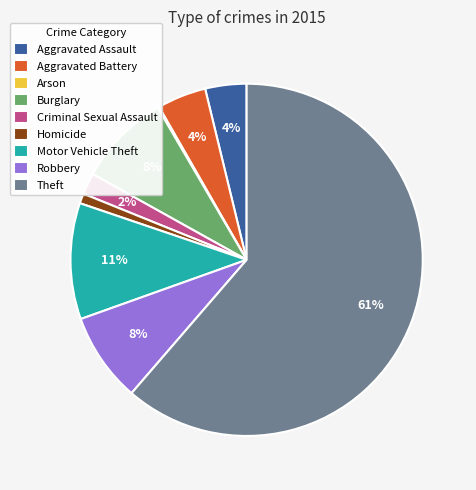

Does Robbery represent more than half of the total?

No